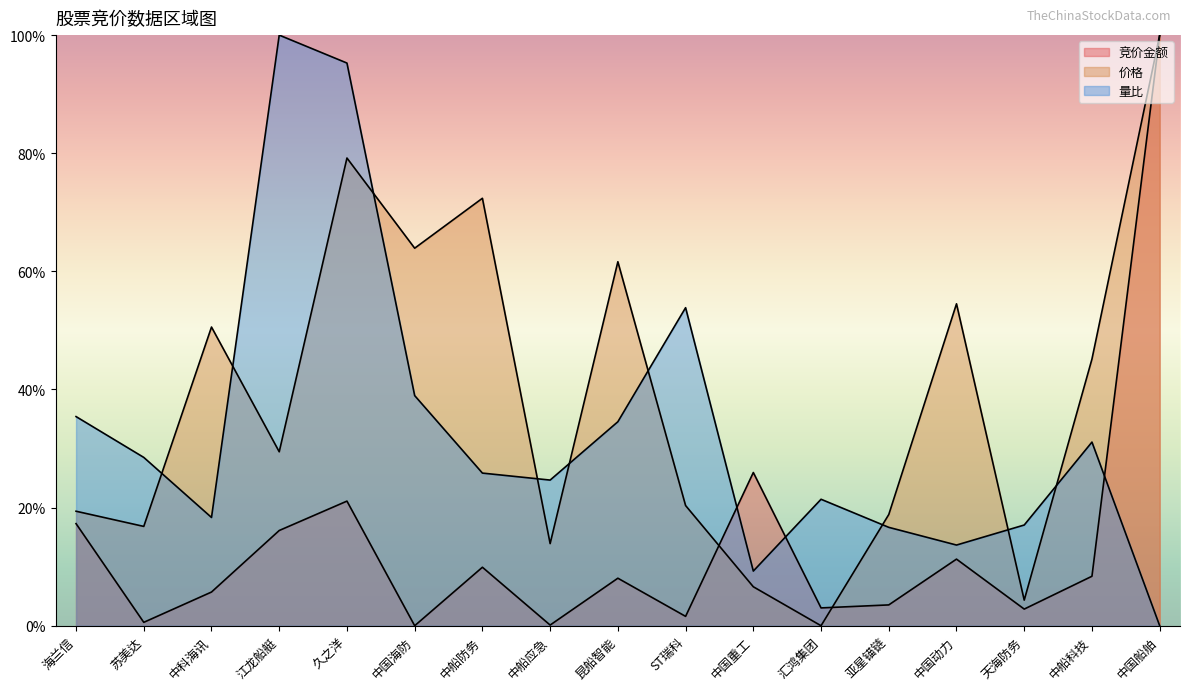

What are all the series names shown in the legend?

竞价金额, 价格, 量比